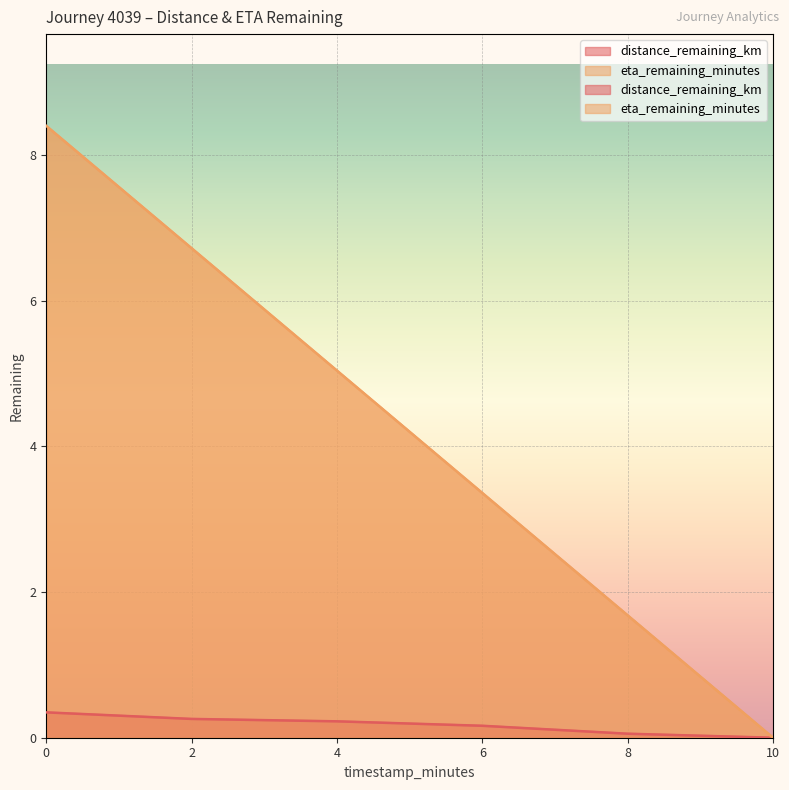

List the labels in order of eta_remaining_minutes value, smallest first.

10.0, 8.0, 6.0, 4.0, 2.0, 0.0